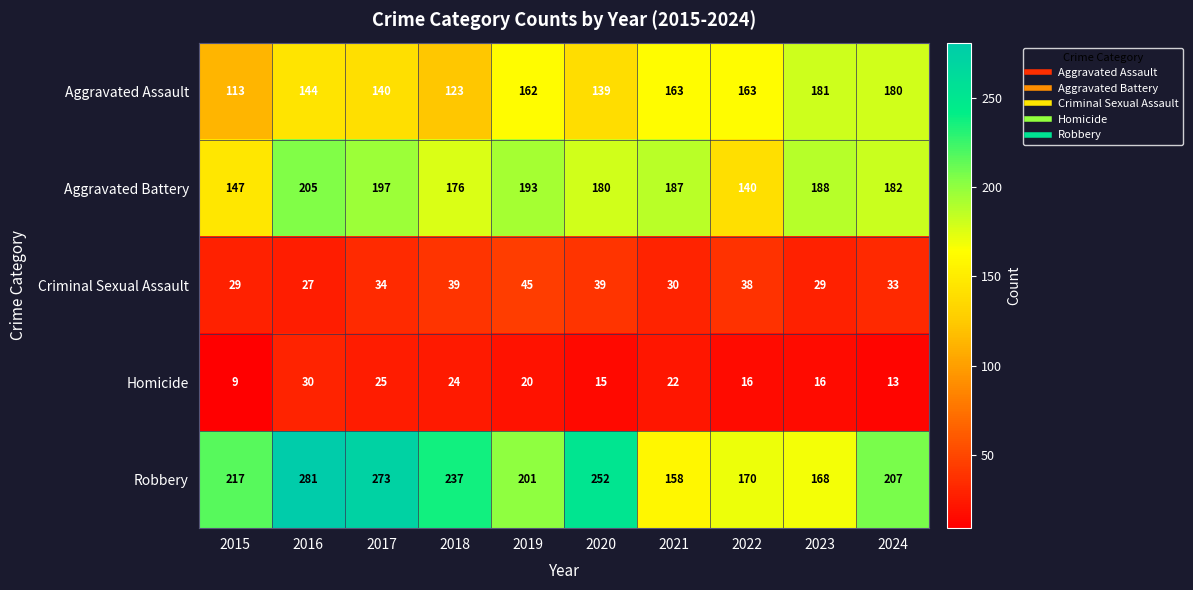

Which series has the largest total across all categories?

Robbery